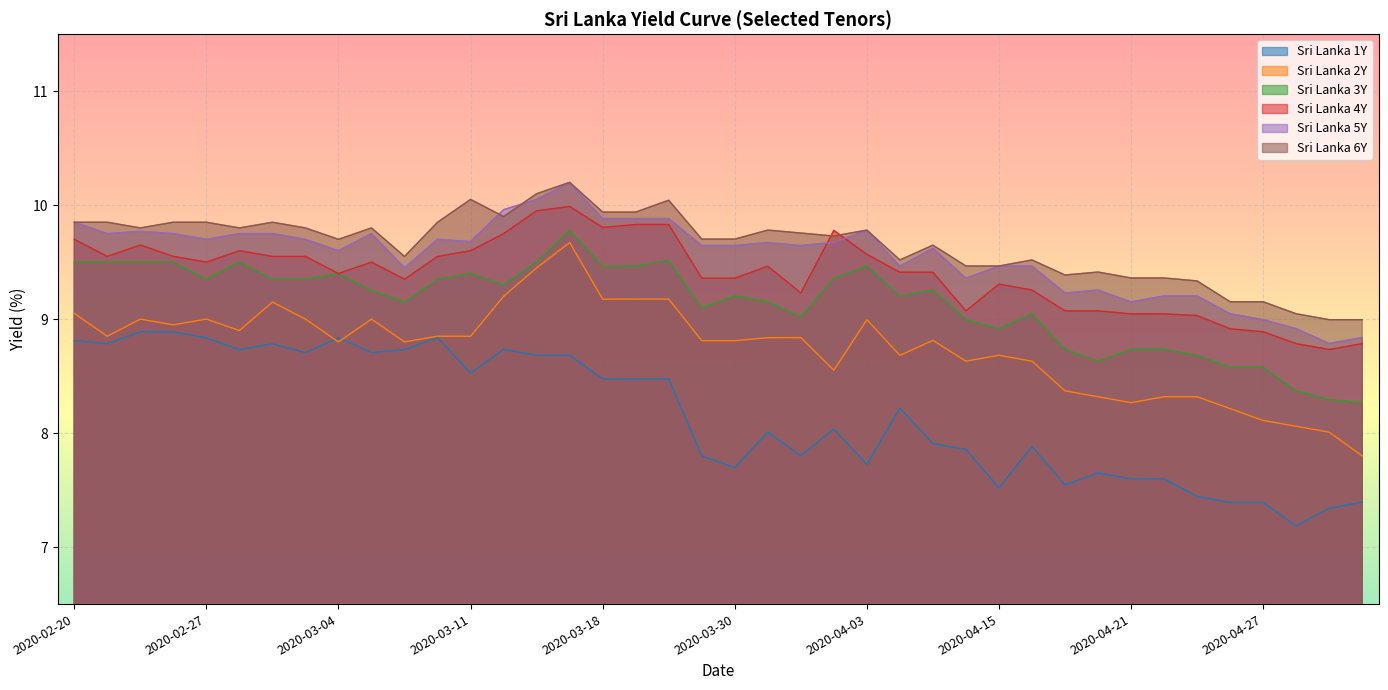

At which label does Sri Lanka 1Y first exceed 8?

2020-02-20